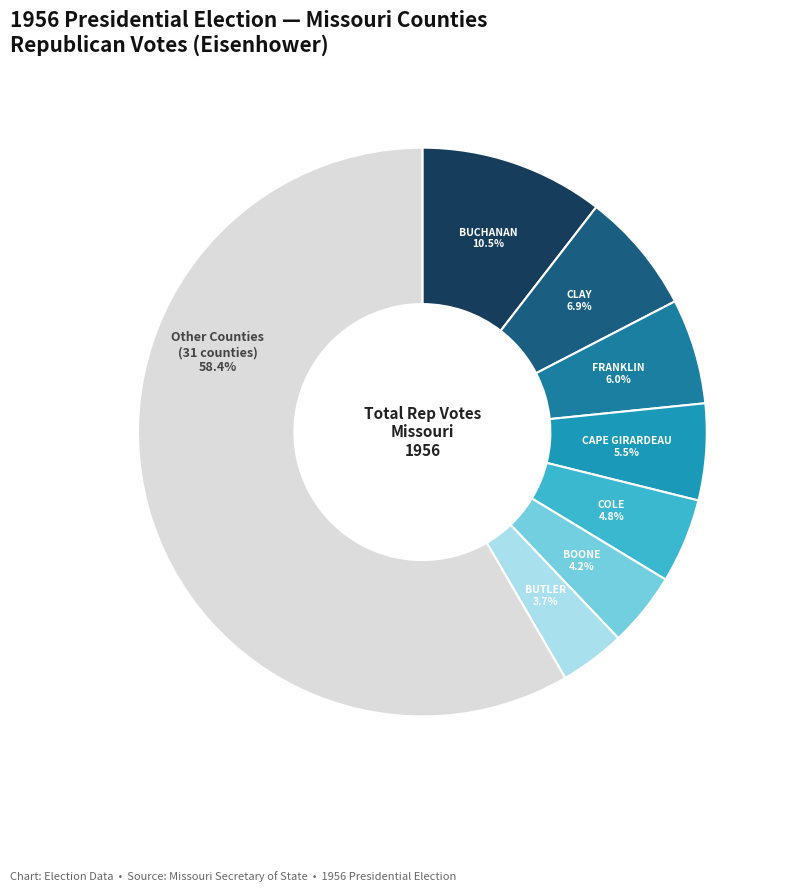

How many segments does this pie chart have?

8